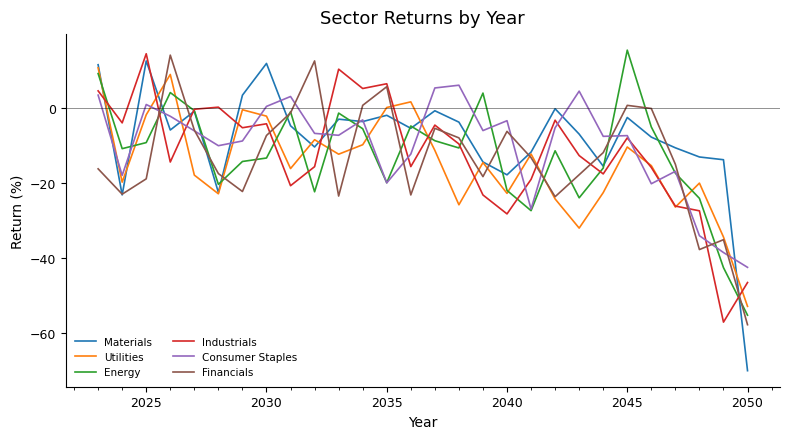

True or false: Utilities and Consumer Staples cross at least once.

True